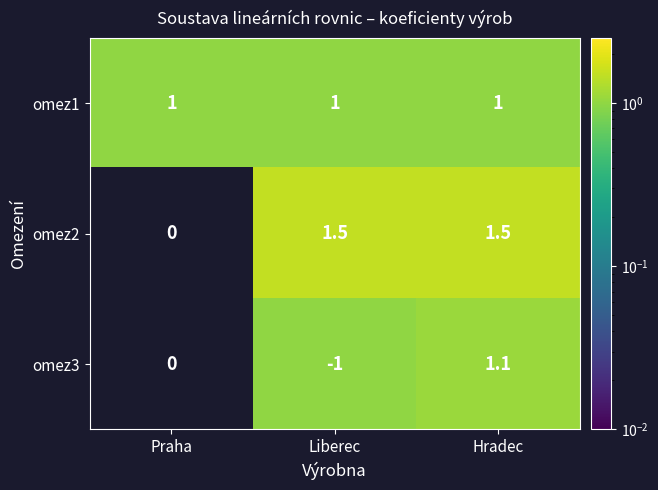

At how many categories does at least one series exceed 0?

3